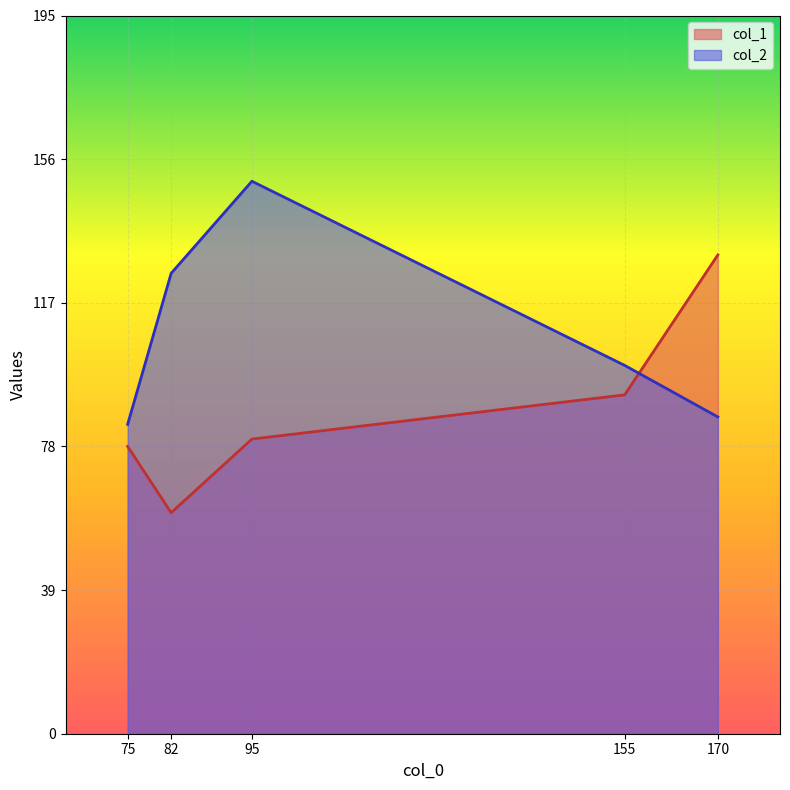

Which series ends up on top after the final intersection of col_2 and col_1?

col_1